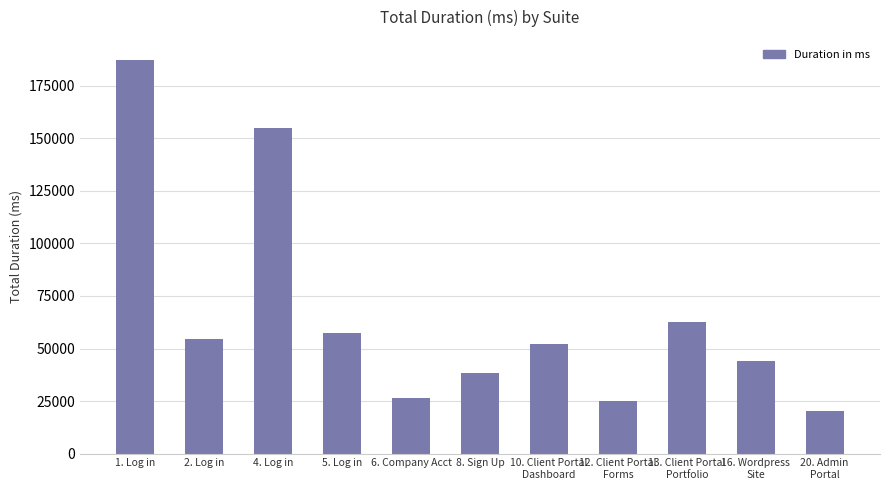

Reading left to right, transcribe all the data shown in this chart.

1. Log in=187549	2. Log in=54482	4. Log in=155019	5. Log in=57294	6. Company Acct=26532	8. Sign Up=38132	10. Client Portal
Dashboard=52031	12. Client Portal
Forms=25086	13. Client Portal
Portfolio=62480	16. Wordpress
Site=44048	20. Admin
Portal=20398